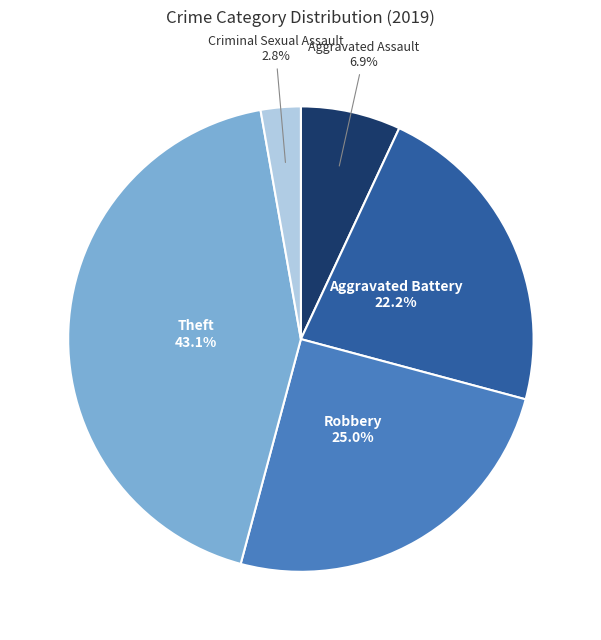

Is there a majority slice in this chart?

No